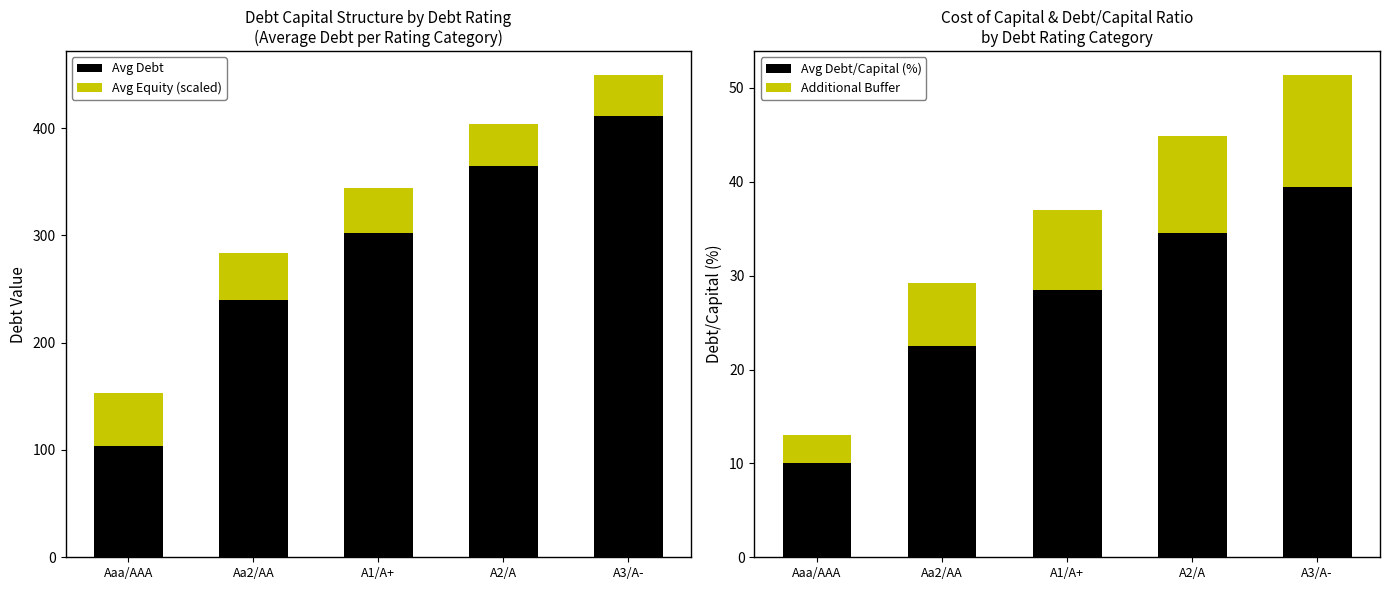

How many bars are there in each group?

4